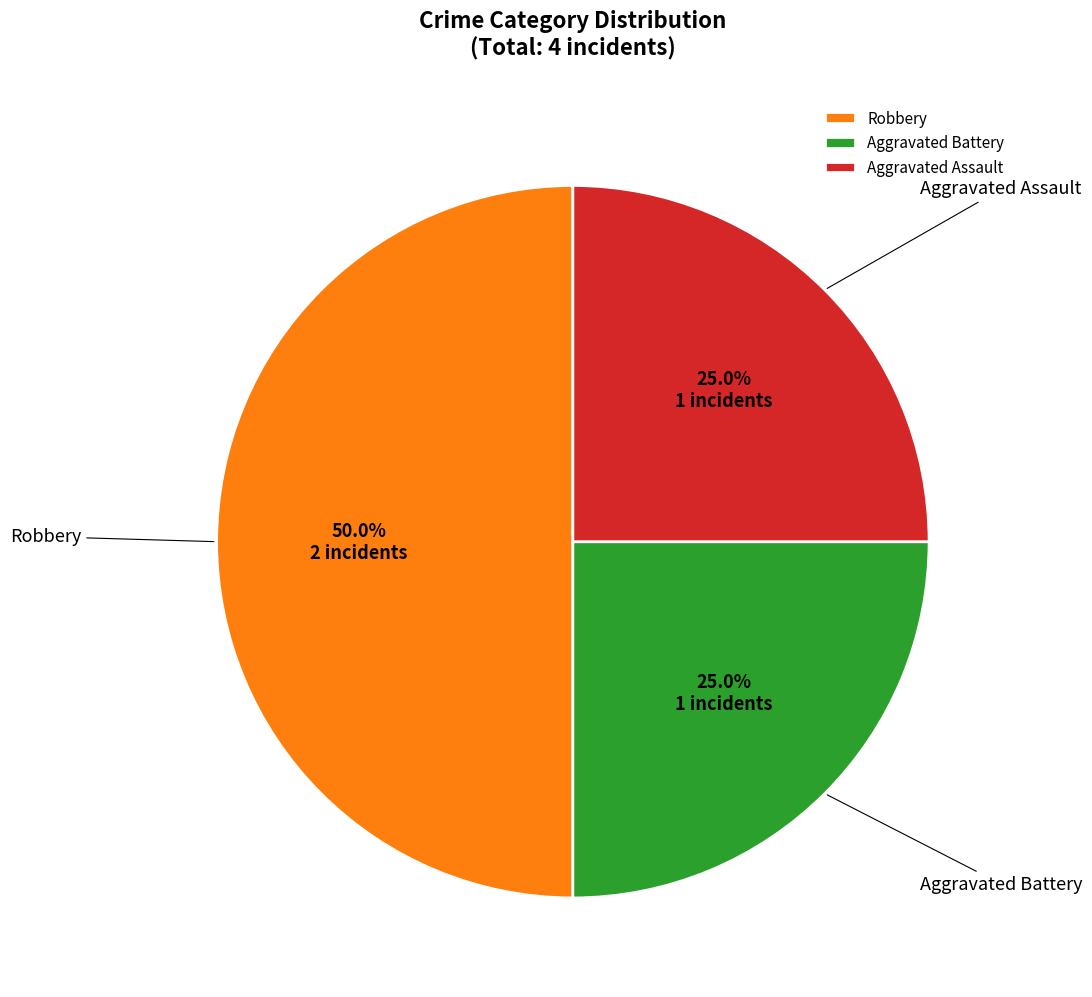

What percentage is the Robbery slice, to the nearest percent?

50%